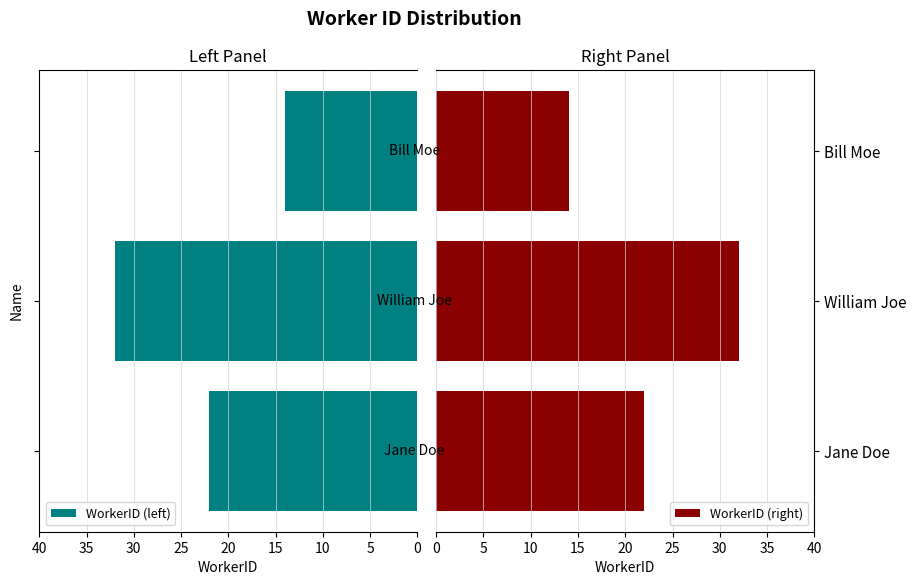

What is the lowest value of the WorkerID (right) series?

14